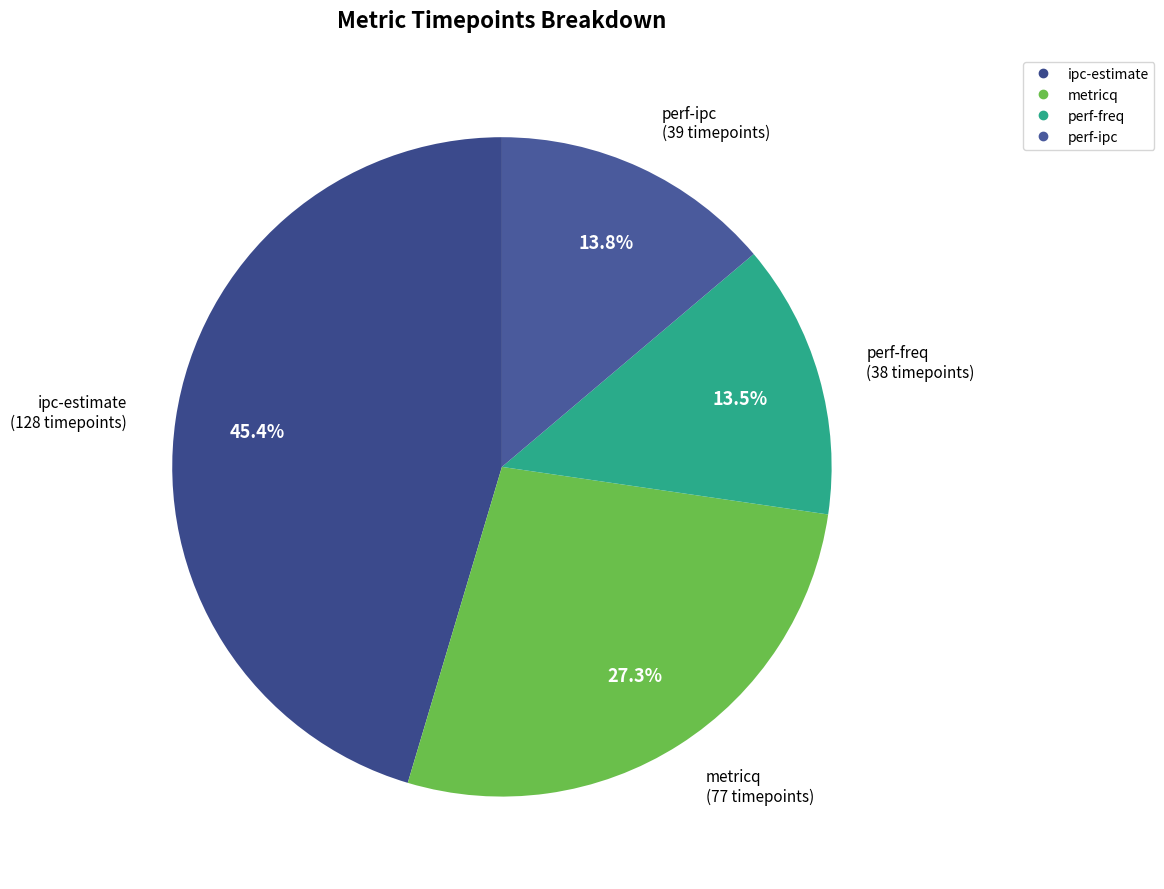

How many segments does this pie chart have?

4